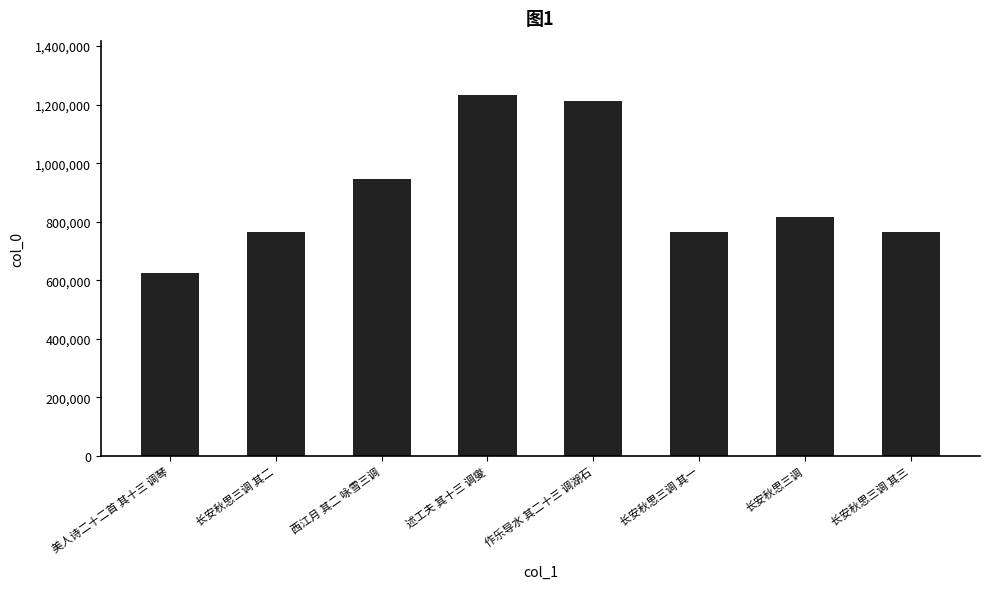

Between 长安秋思三调 其一 and 美人诗二十二首 其十三 调琴, which is larger?

长安秋思三调 其一